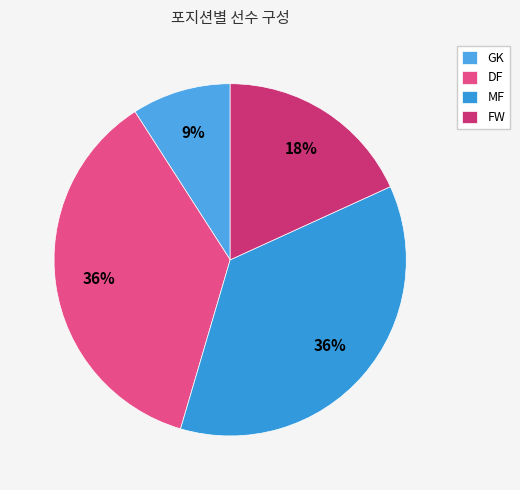

How many segments does this pie chart have?

4